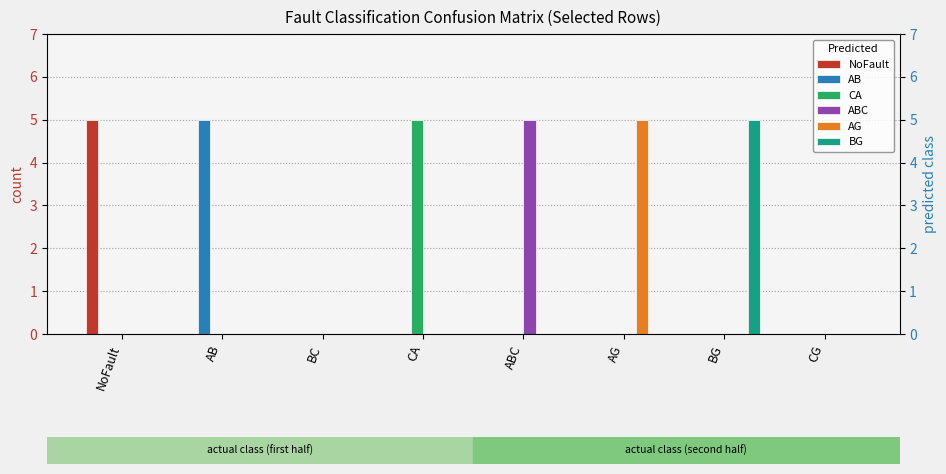

Which has a higher value, CG or BG?

CG